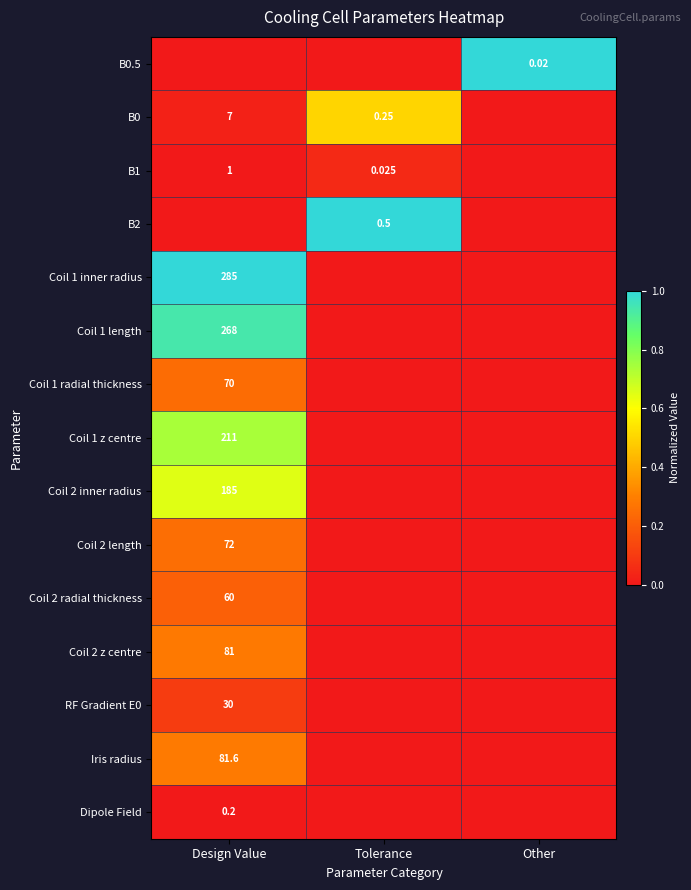

At which label is Dipole Field closest to 0?

Tolerance